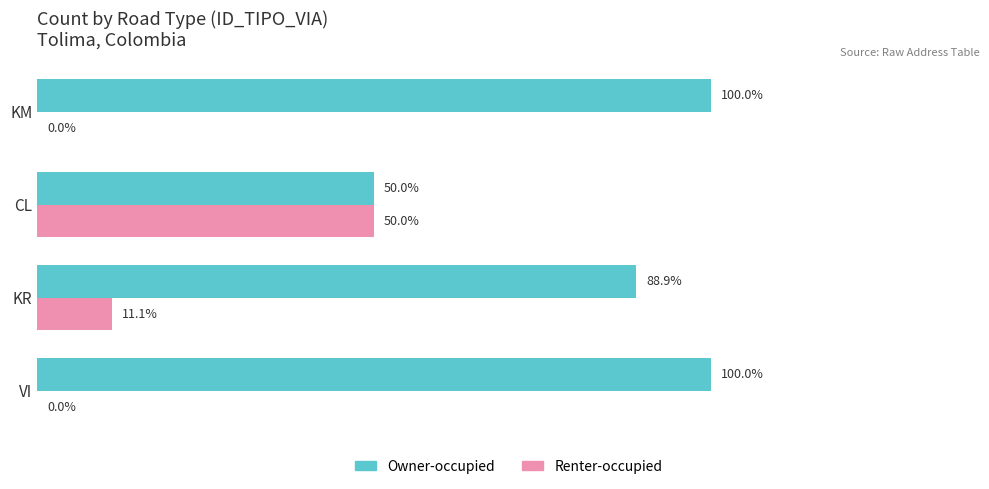

At which label is Owner-occupied closest to 75?

KR